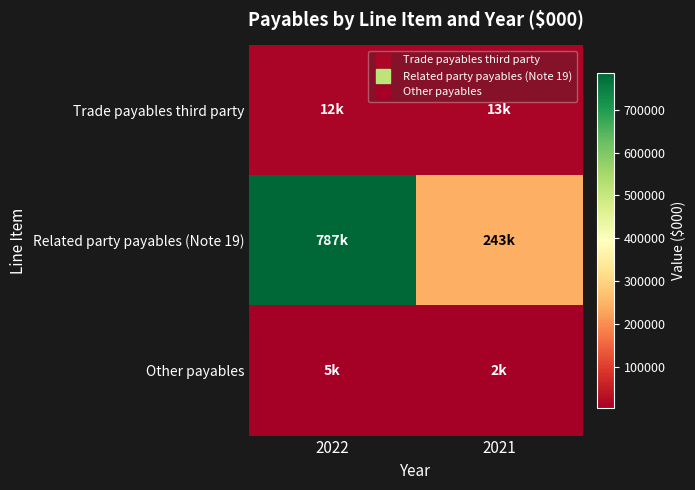

At which category is the sum across all series the highest?

2022